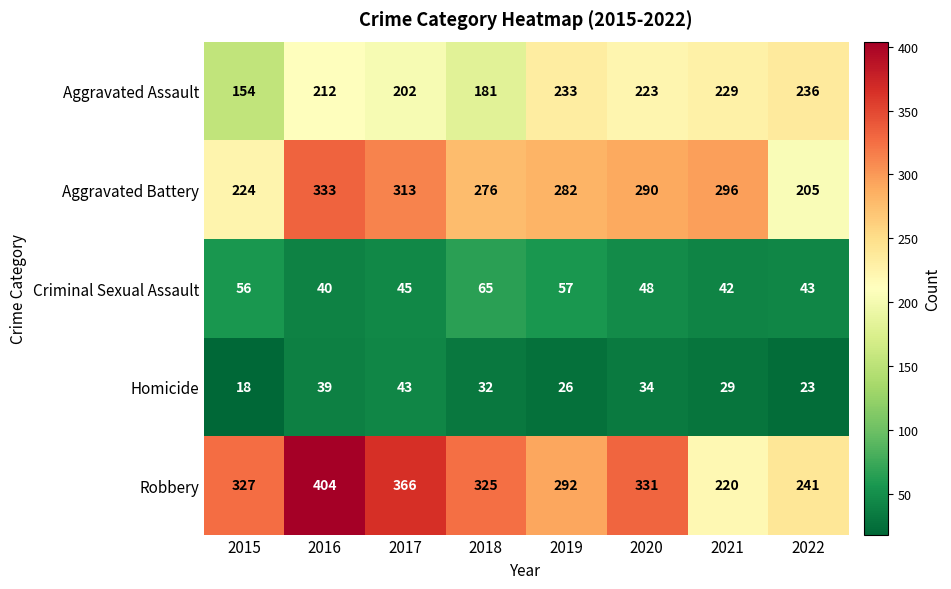

List the series in order of their peak value, lowest first.

Homicide, Criminal Sexual Assault, Aggravated Assault, Aggravated Battery, Robbery